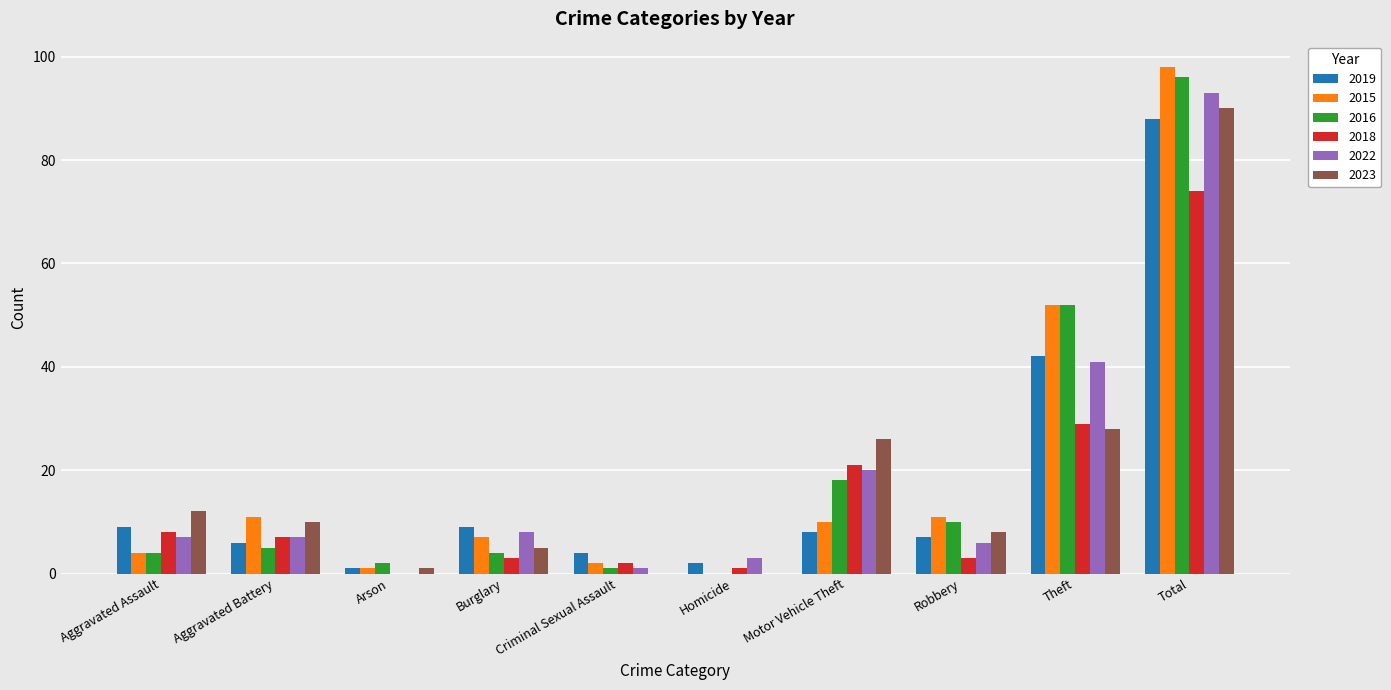

Which category has the highest value across all series?

Total